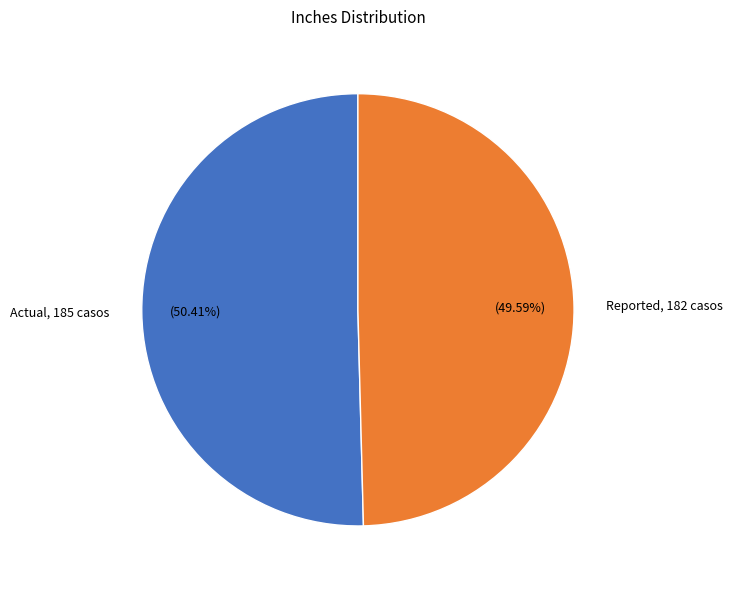

To the nearest percent, what percentage of the pie is Actual?

50%